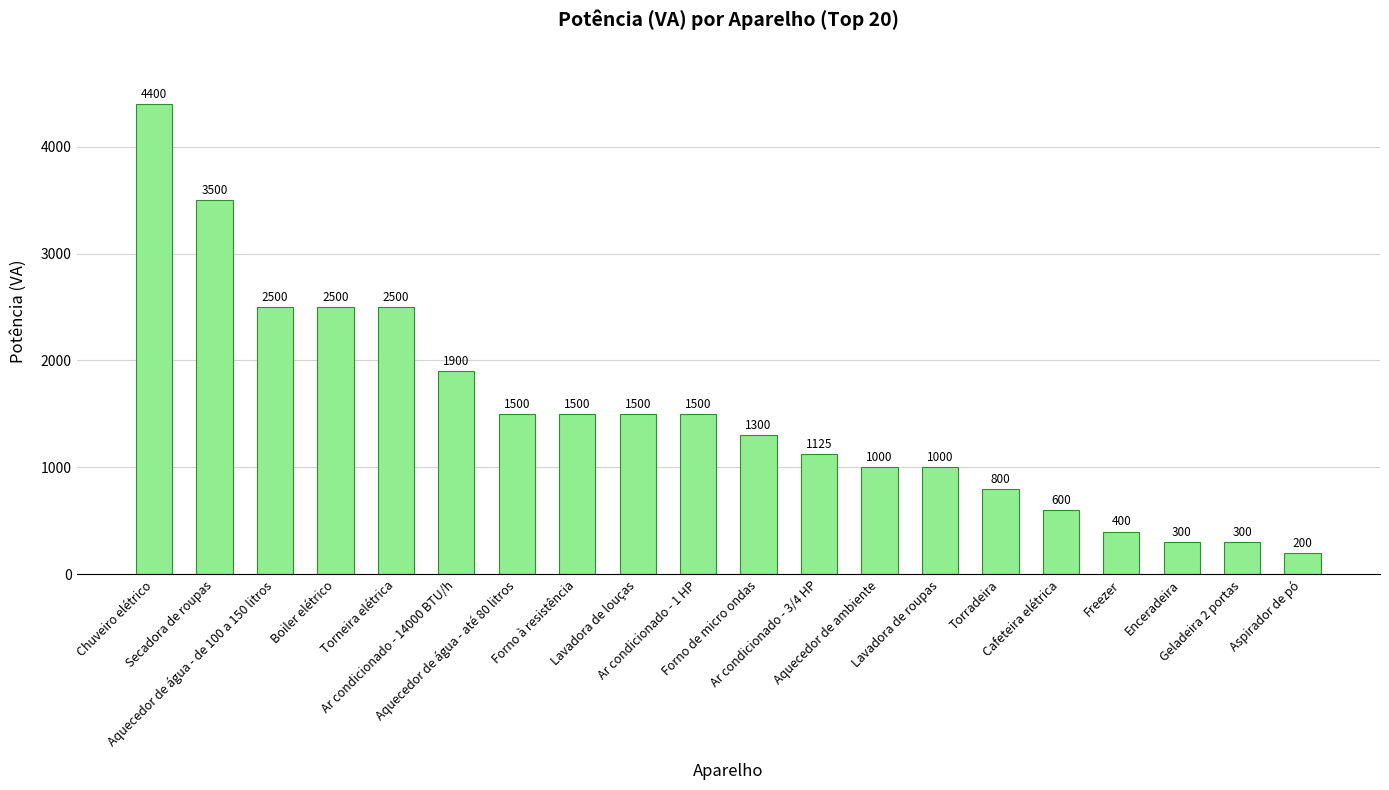

At which category does the chart reach its minimum across all series?

Aspirador de pó